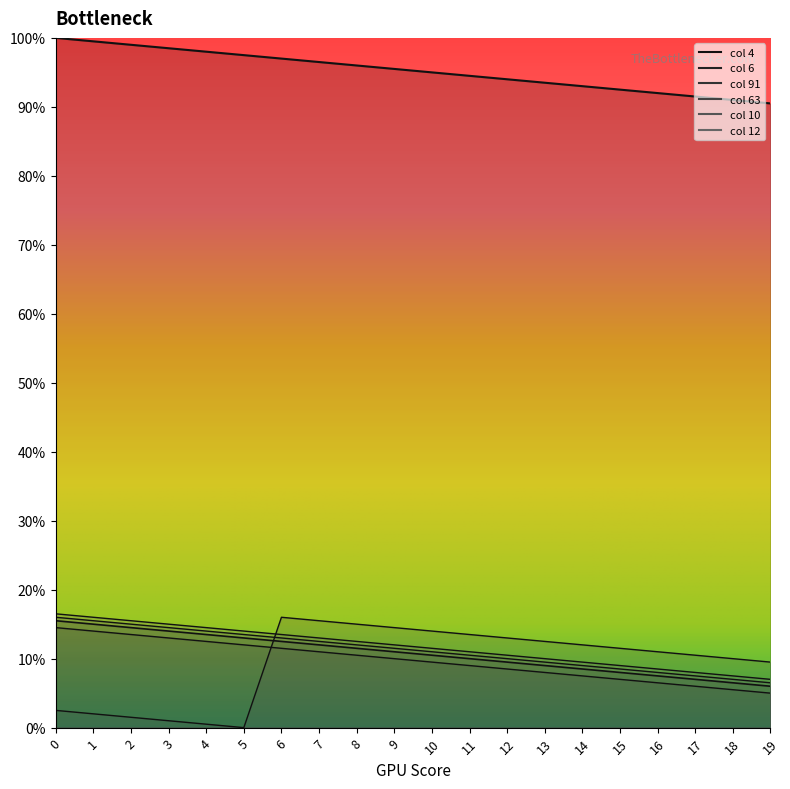

List the series in order of their peak value, lowest first.

91, 6, 63, 10, 12, 4